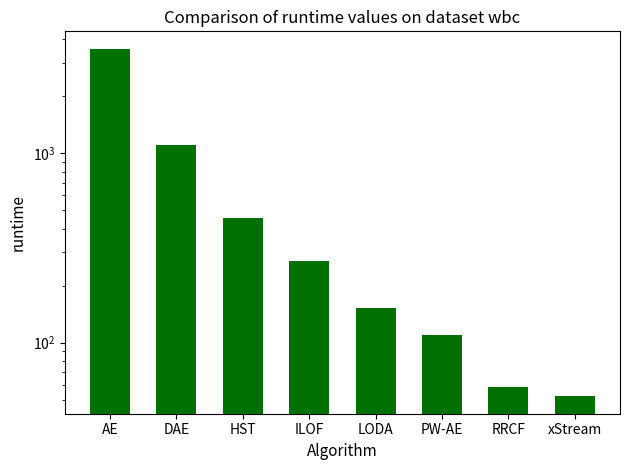

Count the number of data series in this chart.

1